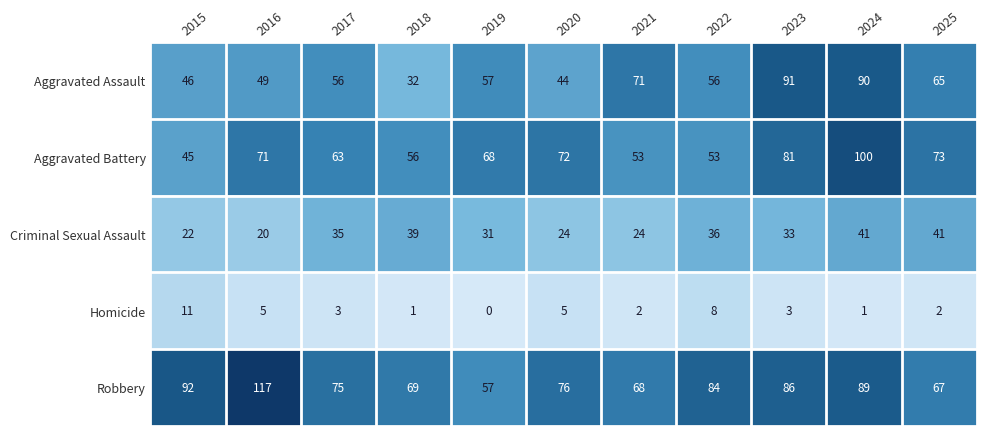

Which category has the highest value in the Aggravated Assault series?

2023